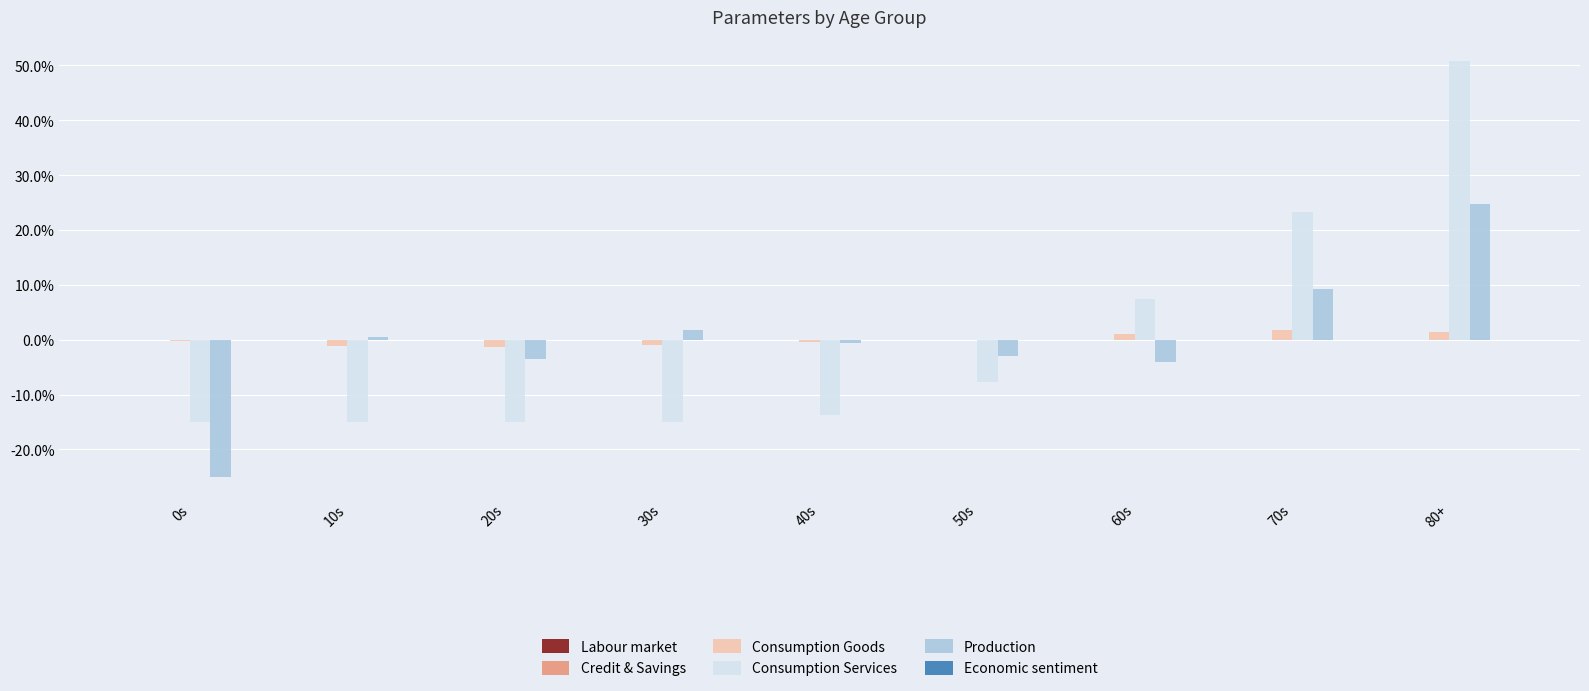

At 60s, list the series in order from largest to smallest.

Consumption Services, Consumption Goods, Labour market, Credit & Savings, Economic sentiment, Production